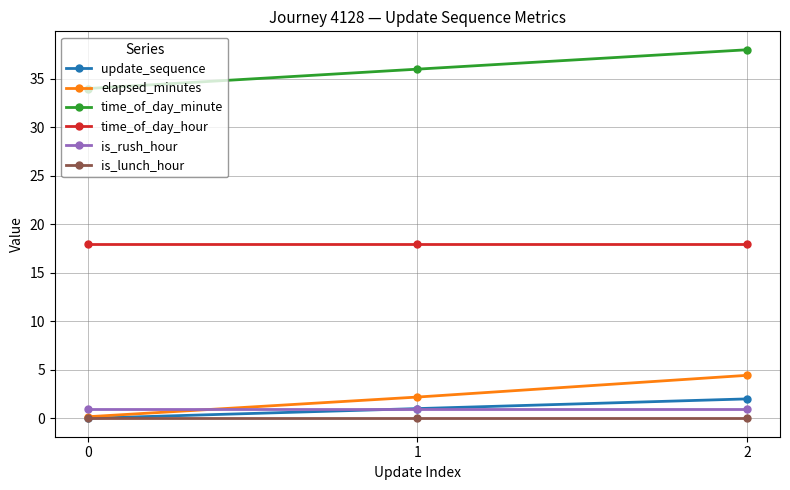

What are all the series names shown in the legend?

update_sequence, elapsed_minutes, time_of_day_minute, time_of_day_hour, is_rush_hour, is_lunch_hour